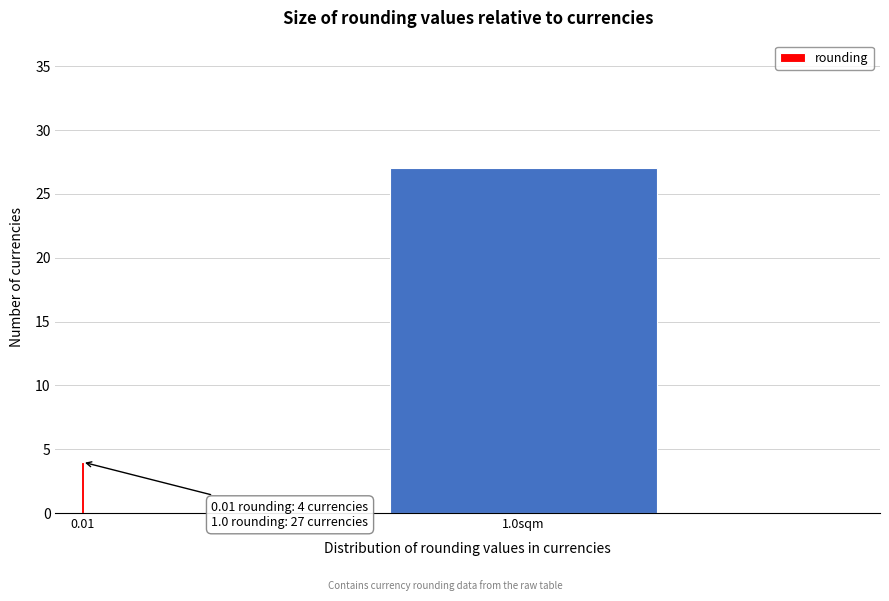

Reading right to left, transcribe all the data shown in this chart.

27	4